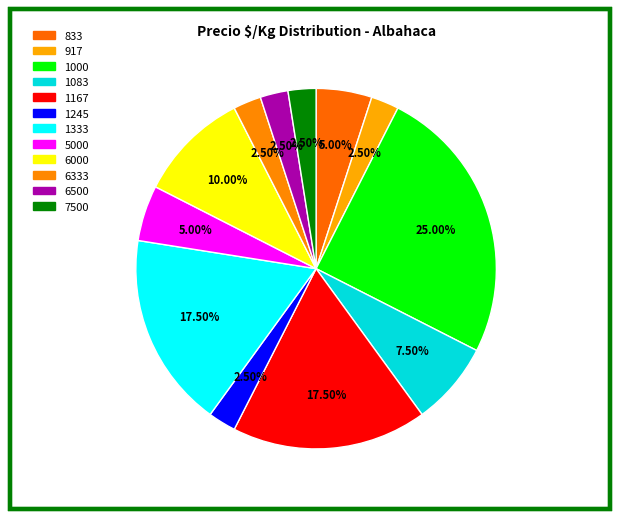

How many segments does this pie chart have?

12